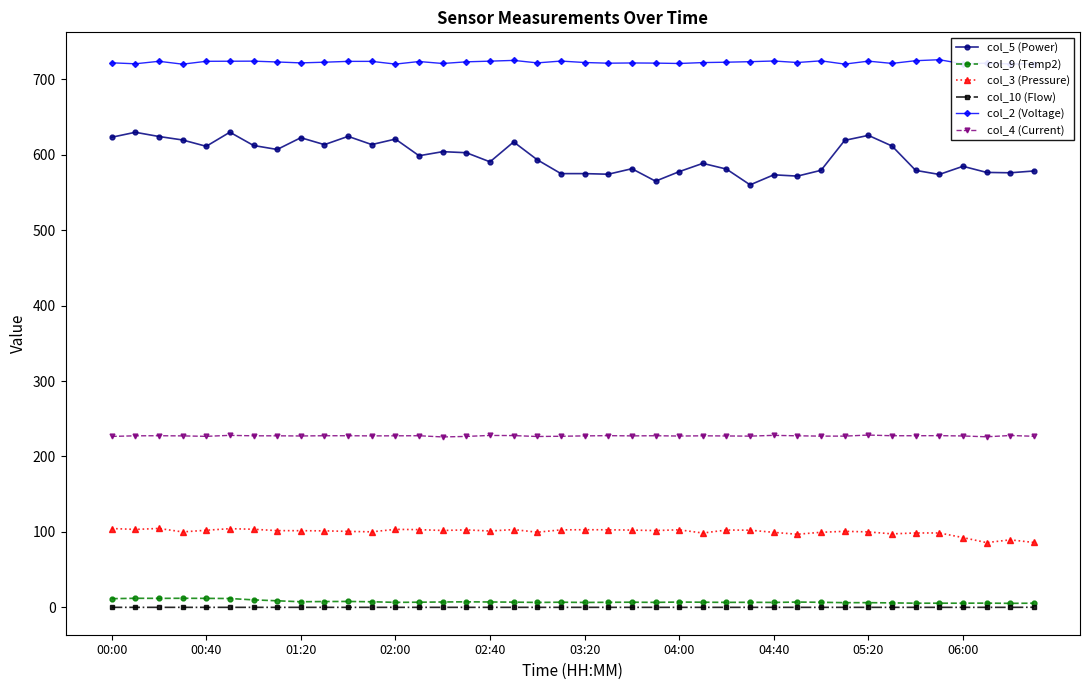

Which series has the largest total across all categories?

col_2 (Voltage)